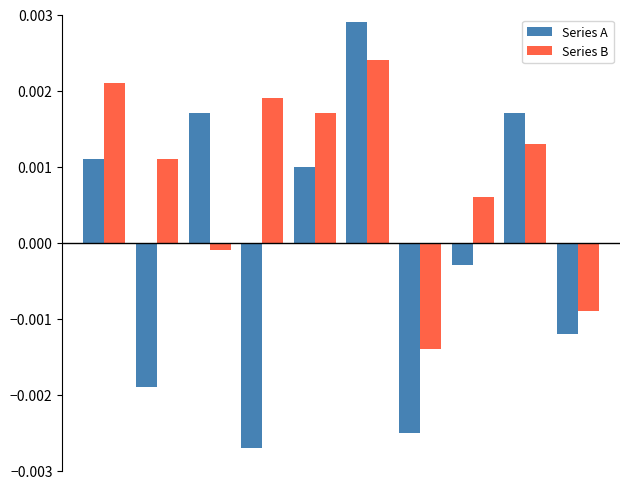

At how many categories does at least one series exceed 0?

8